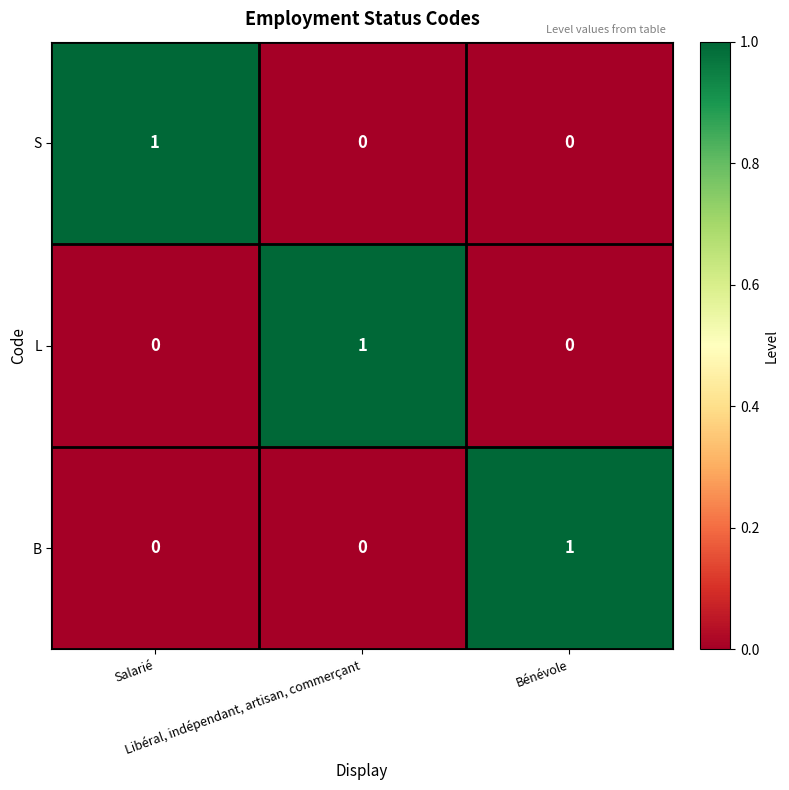

At how many categories does at least one series exceed 0?

3